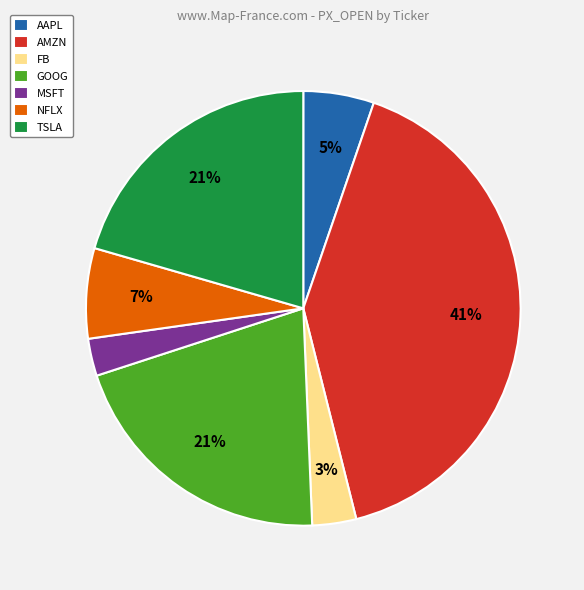

To the nearest percent, what is the combined percentage of NFLX and AMZN?

48%